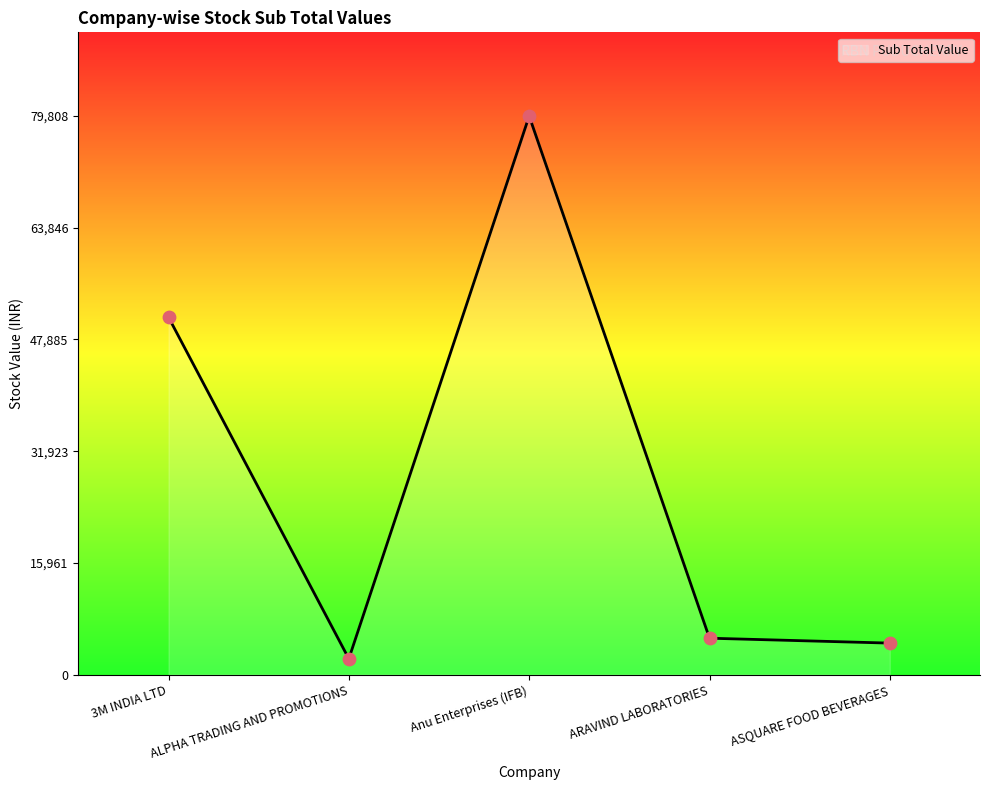

Which has a higher value, Anu Enterprises (IFB) or 3M INDIA LTD?

Anu Enterprises (IFB)